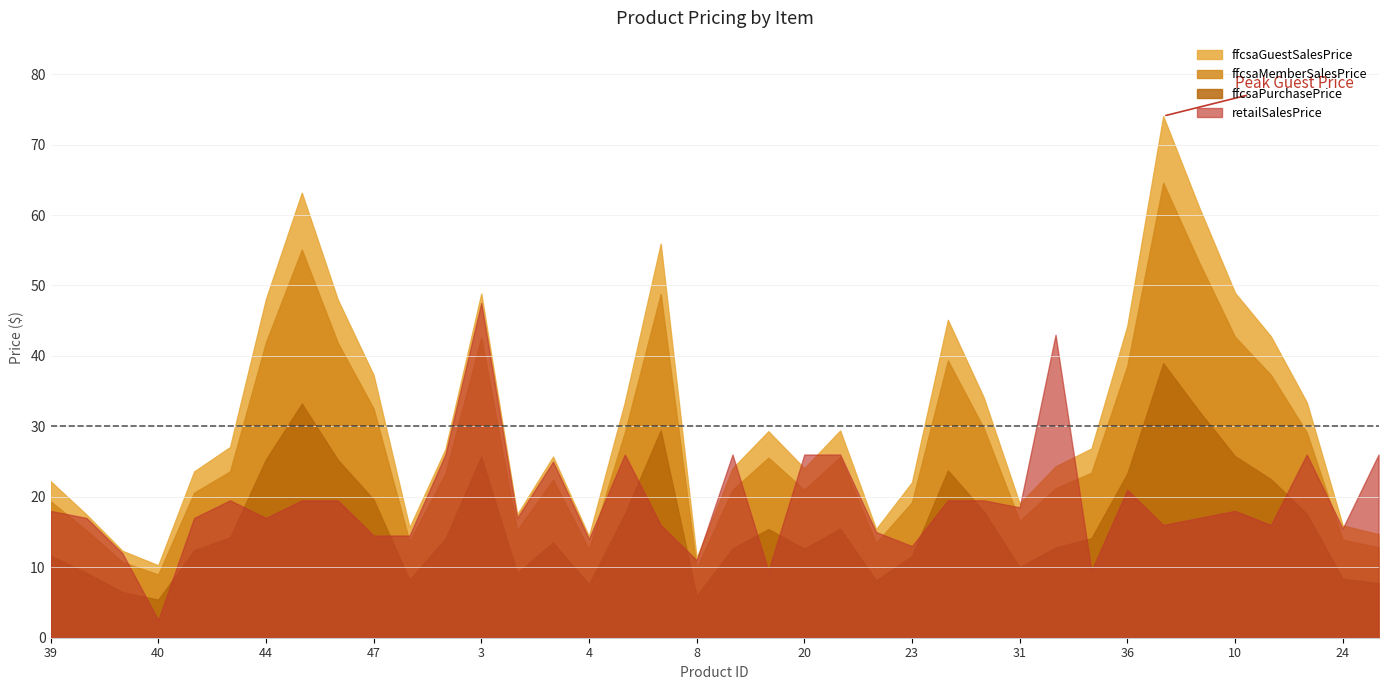

True or false: retailSalesPrice has a value of 8.4 at 36.

False